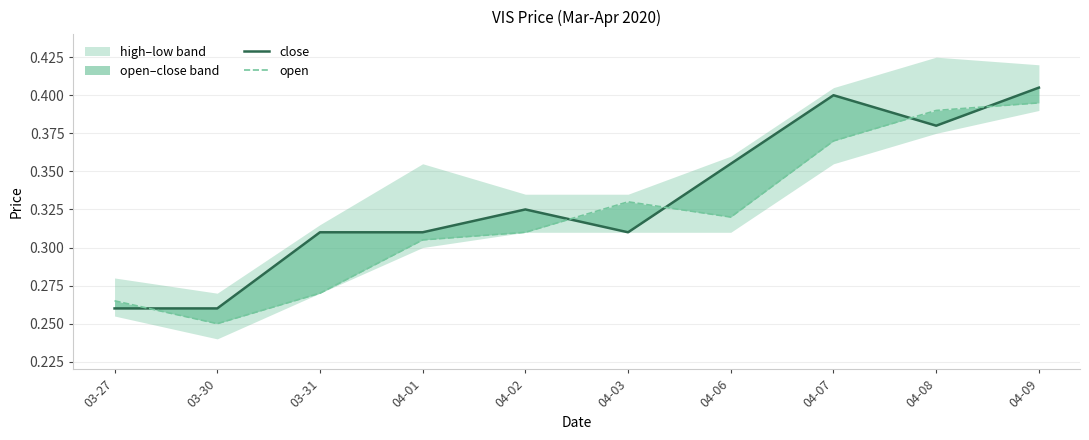

Between 04-08 and 03-30, which is larger?

04-08